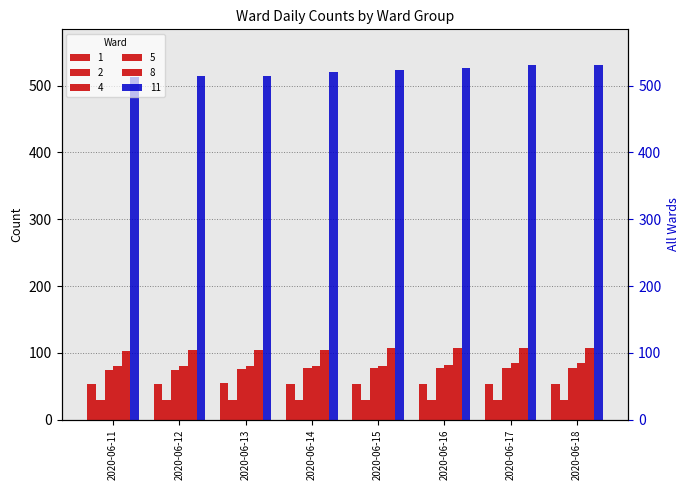

What are all the series names shown in the legend?

1, 2, 4, 5, 8, 11